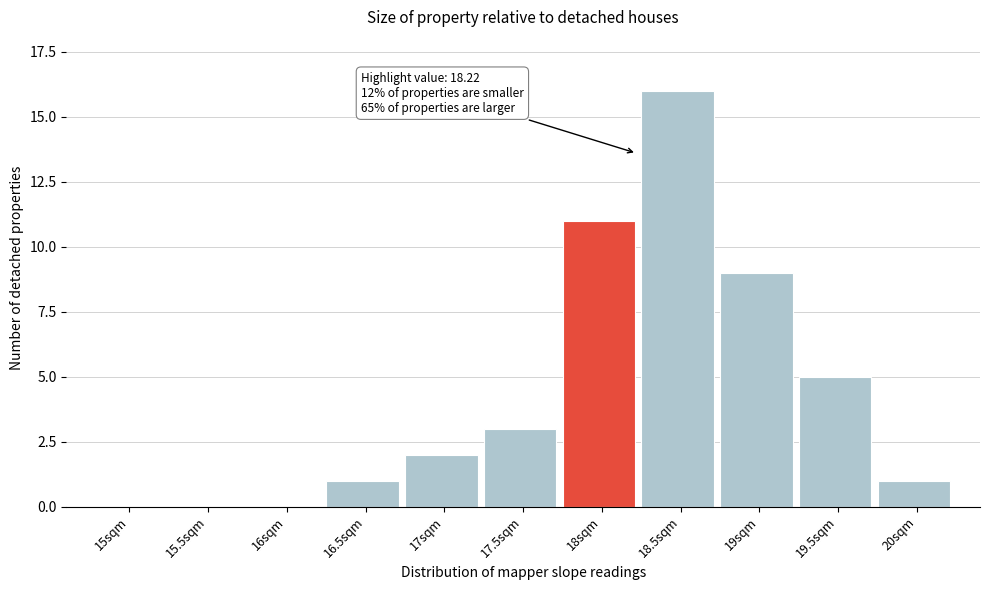

Reading left to right, what are all the values shown in this chart?

15sqm=0	15.5sqm=0	16sqm=0	16.5sqm=1	17sqm=2	17.5sqm=3	18sqm=11	18.5sqm=16	19sqm=9	19.5sqm=5	20sqm=1